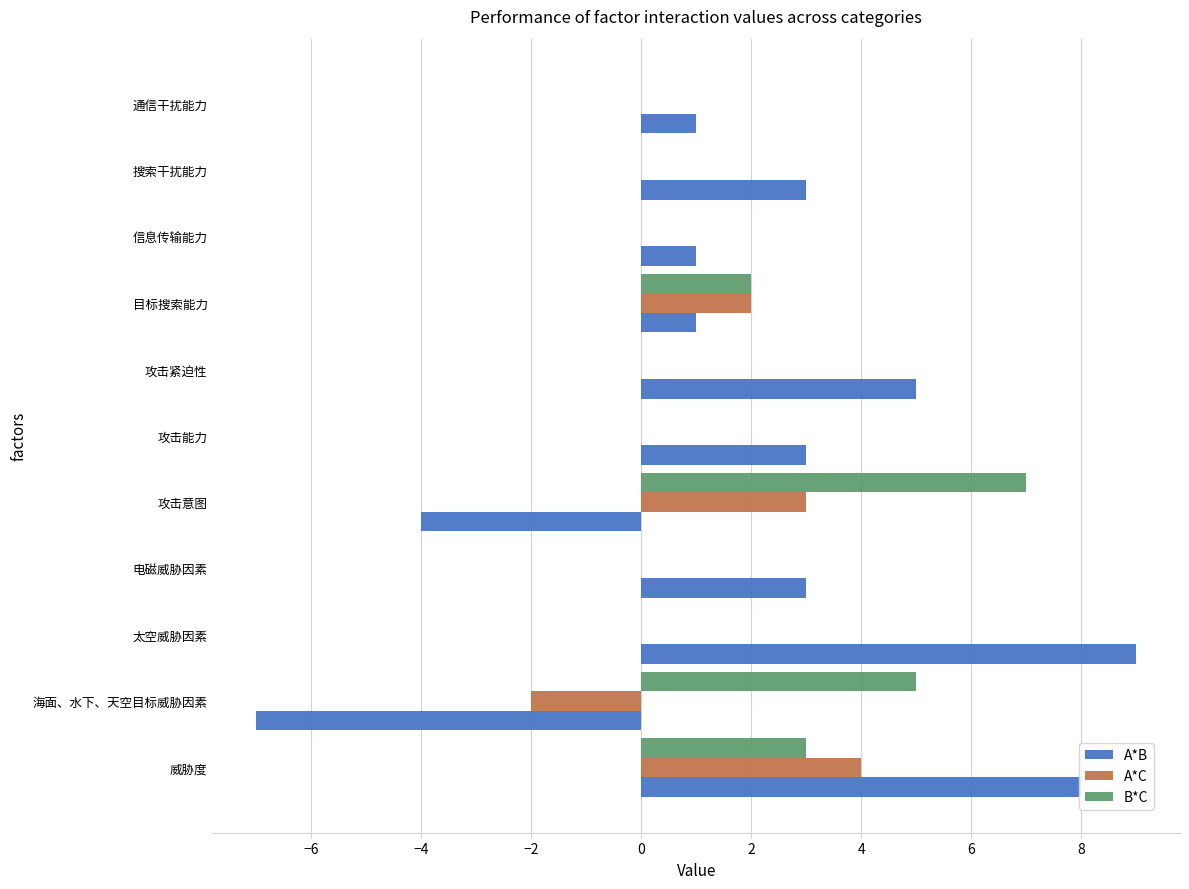

The value of B*C at 信息传输能力 is -5. True or false?

False